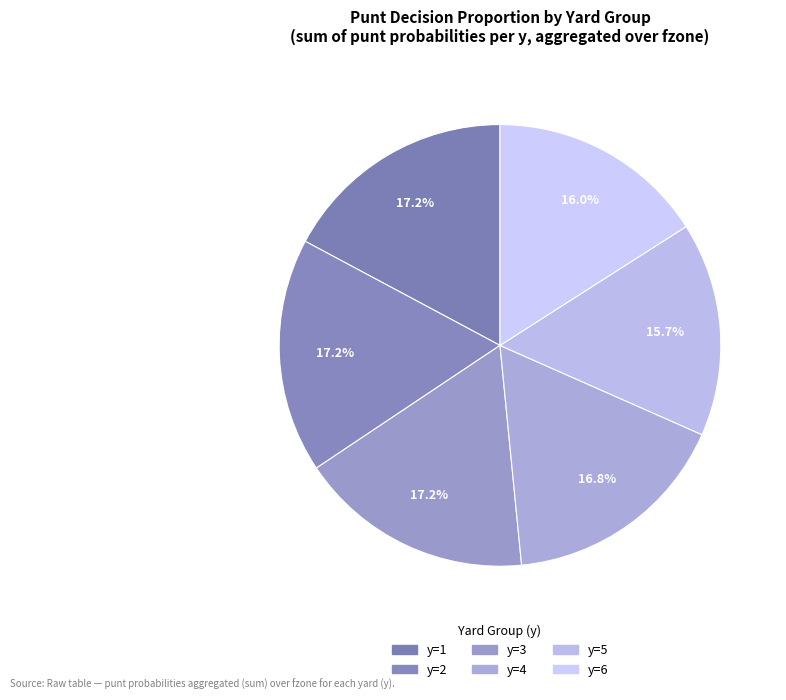

How many segments does this pie chart have?

6